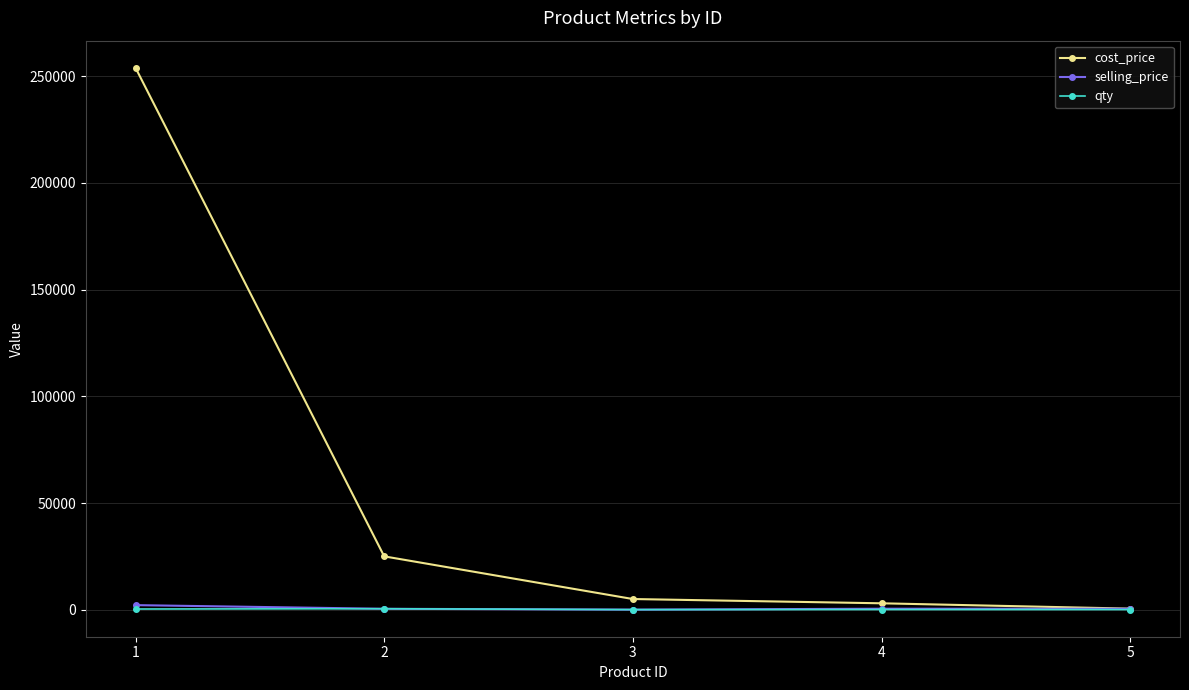

At which label does qty first exceed 76?

1